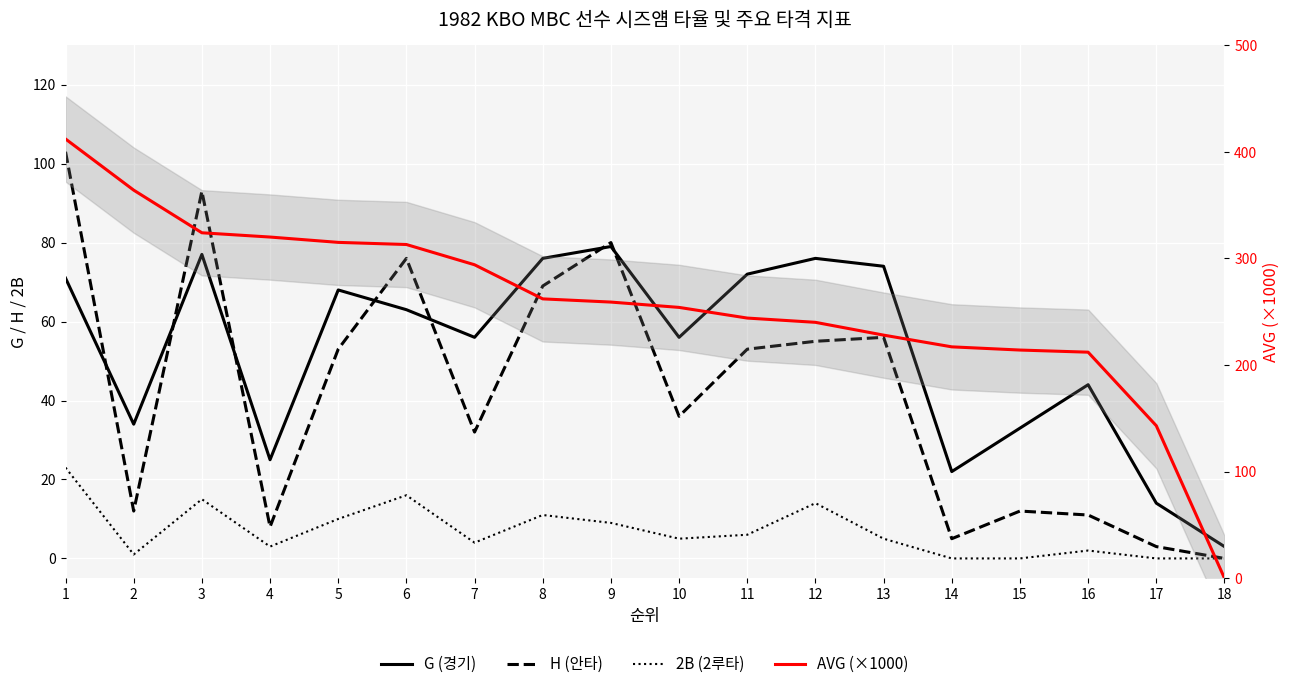

What are all the series names shown in the legend?

G (경기), H (안타), 2B (2루타), AVG (×1000)